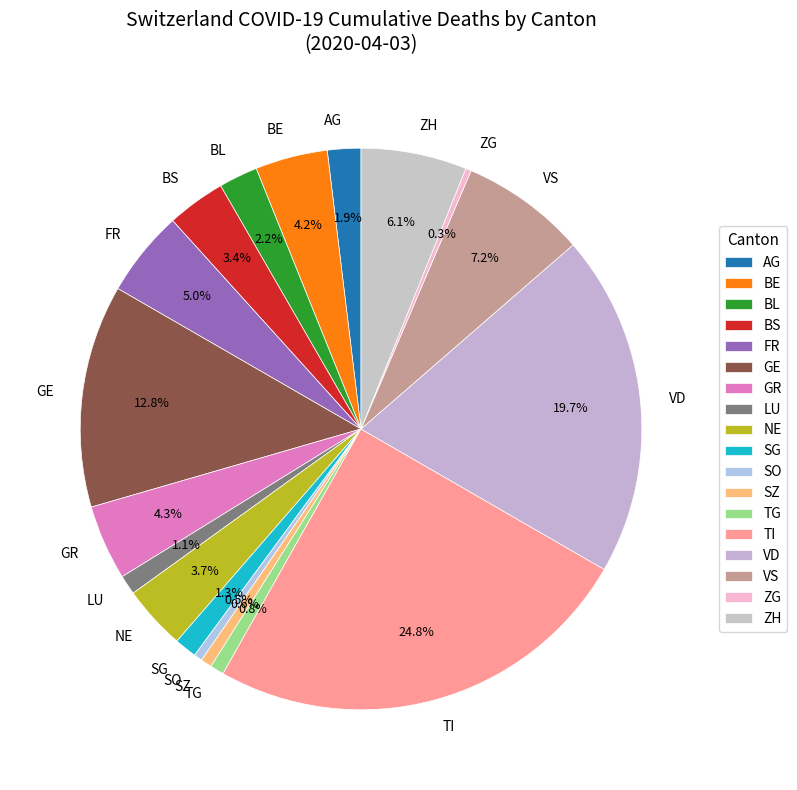

Between GR and LU, which is larger?

GR